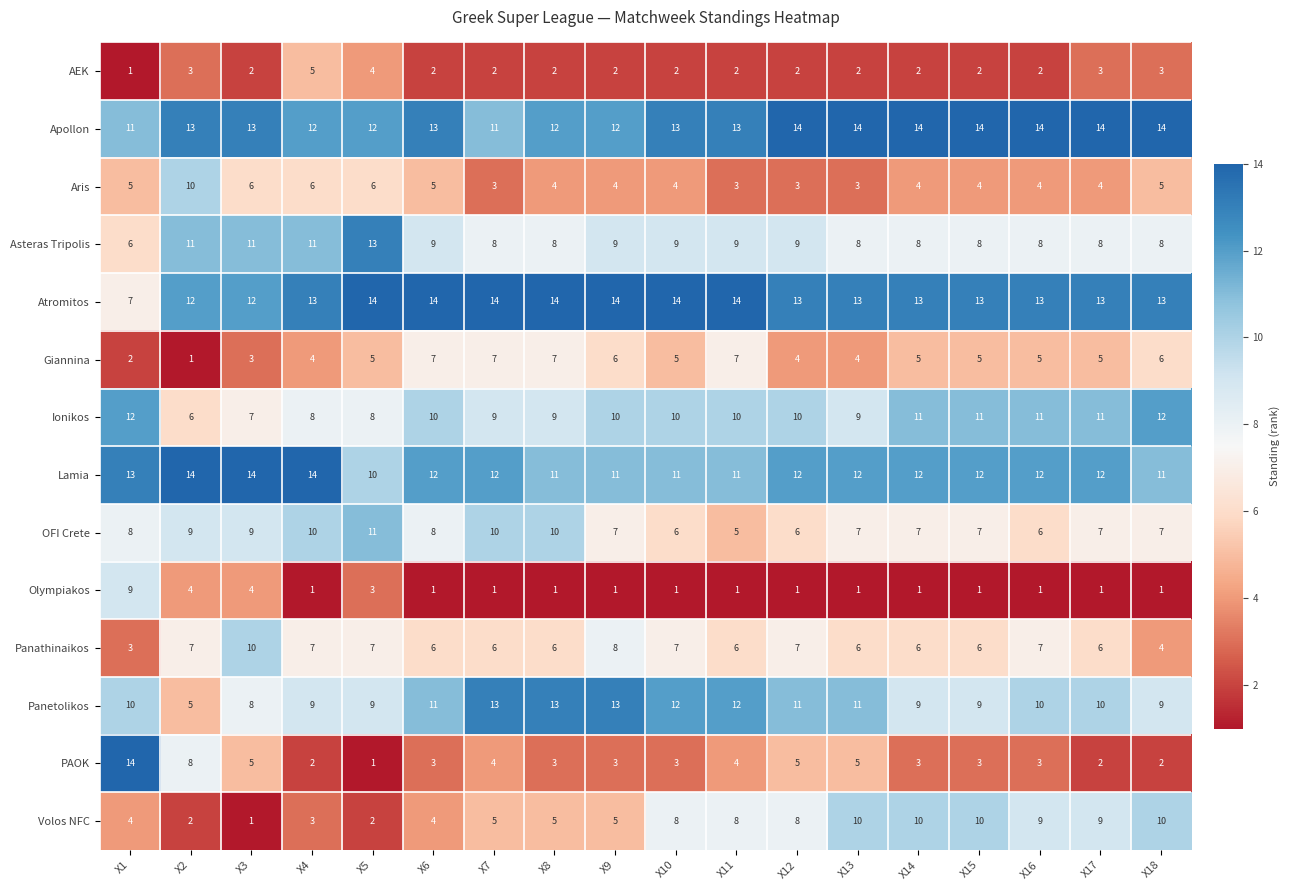

What is the spread (max minus min) of values at X7?

13